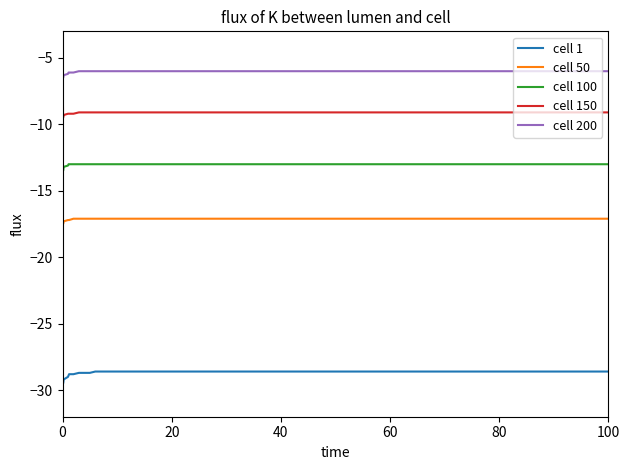

Which series has the largest total across all categories?

cell 200